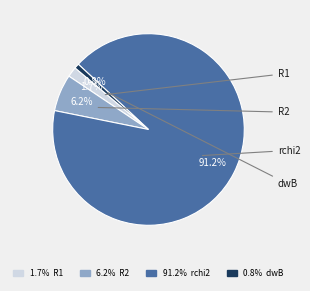

To the nearest percent, what is the average slice percentage?

25%